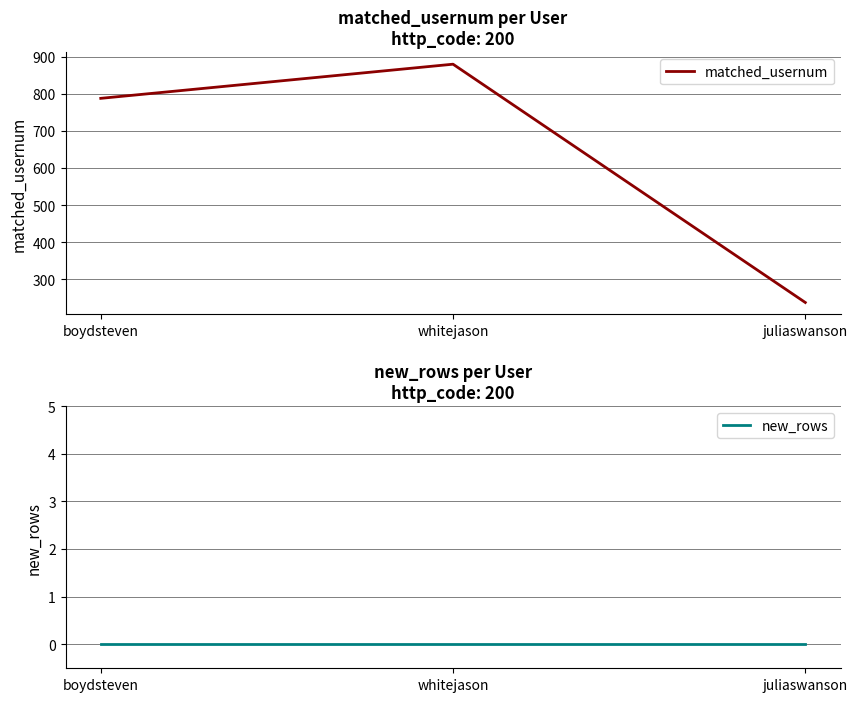

What is the total value across all series at juliaswanson?

238